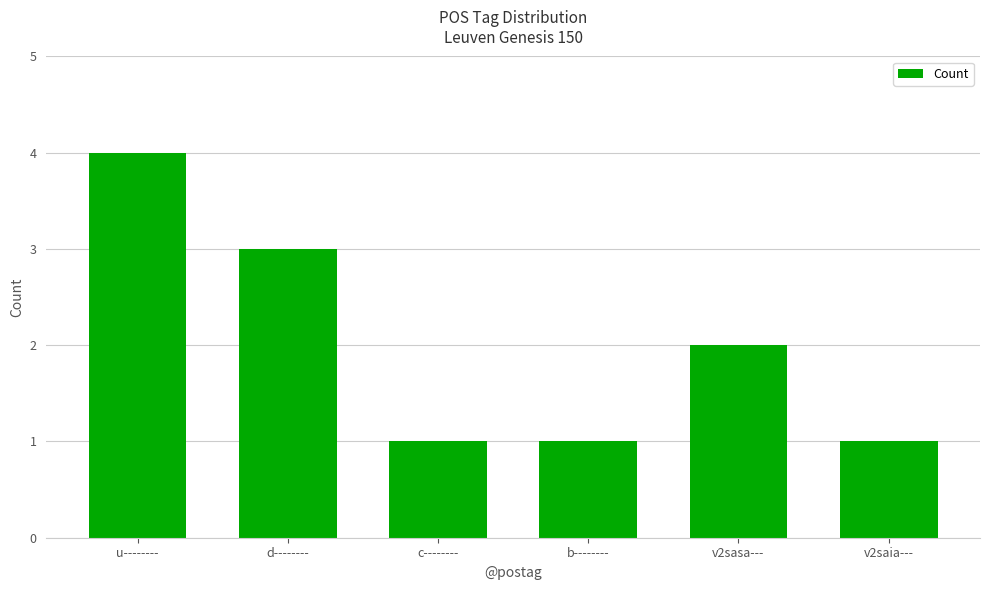

Reading right to left, transcribe all the data shown in this chart.

1	2	1	1	3	4